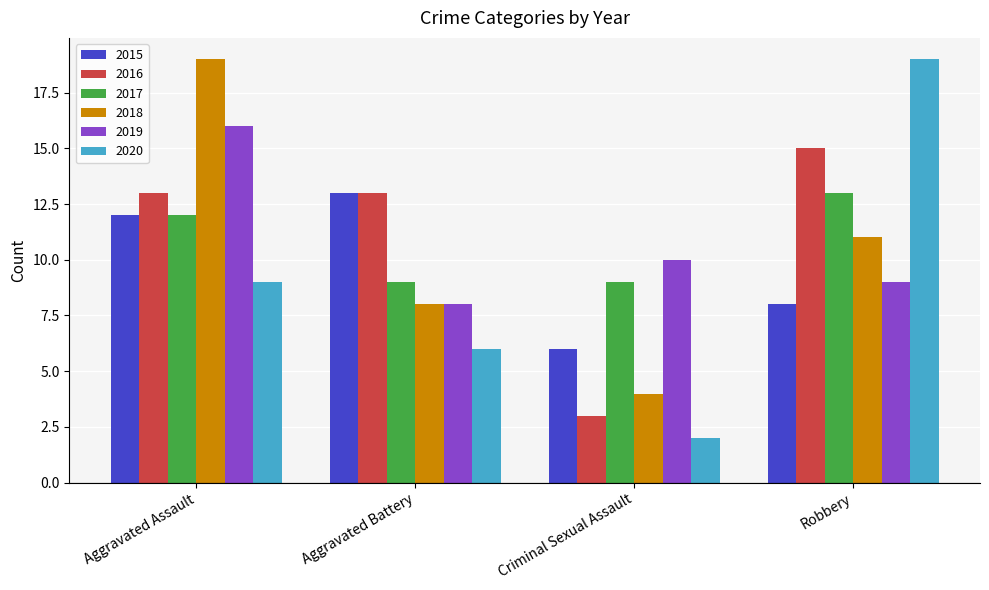

Reading right to left, transcribe all the data shown in this chart.

2015: 8	6	13	12
2016: 15	3	13	13
2017: 13	9	9	12
2018: 11	4	8	19
2019: 9	10	8	16
2020: 19	2	6	9